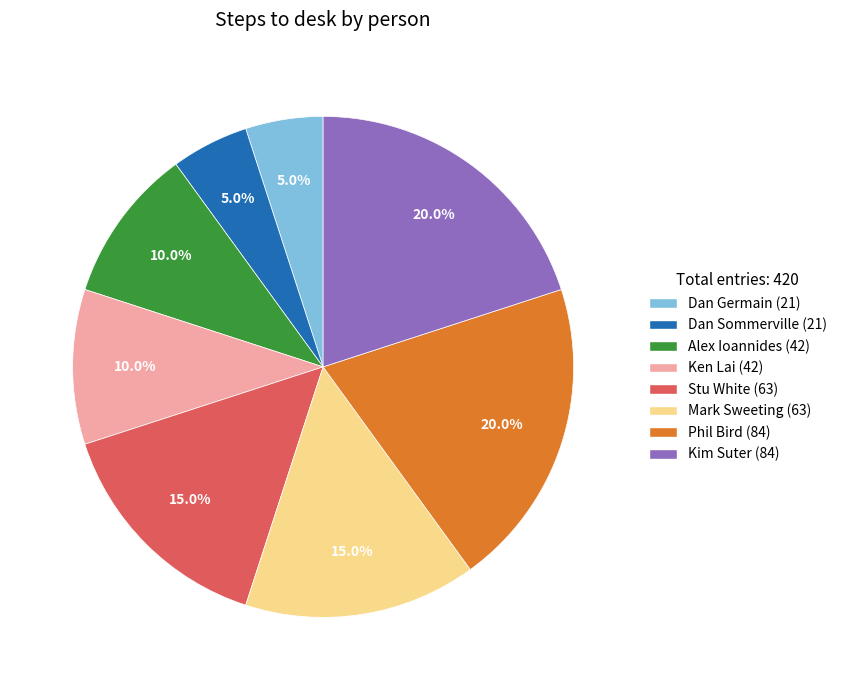

What portion of the pie excludes Ken Lai?

90.0%